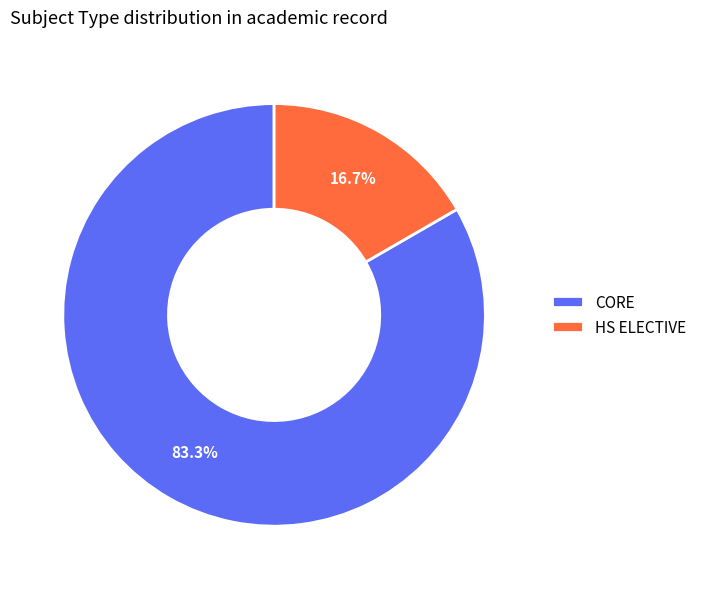

True or false: CORE accounts for 83% of the total.

True